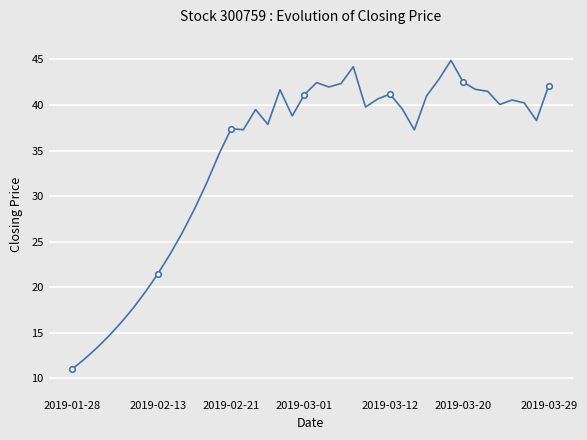

What is the difference between the maximum and minimum values?

33.9